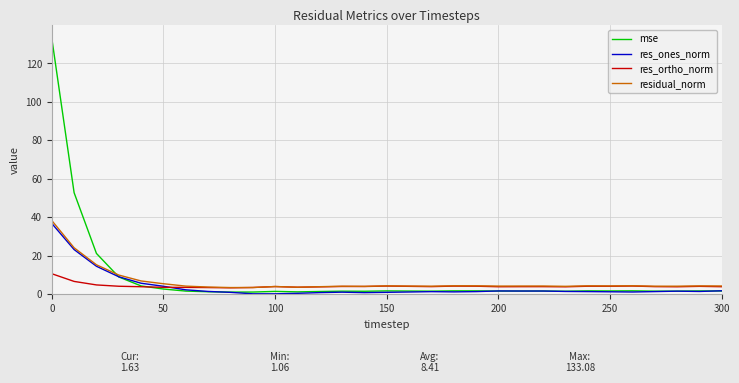

What is the maximum value shown in the chart?

133.1